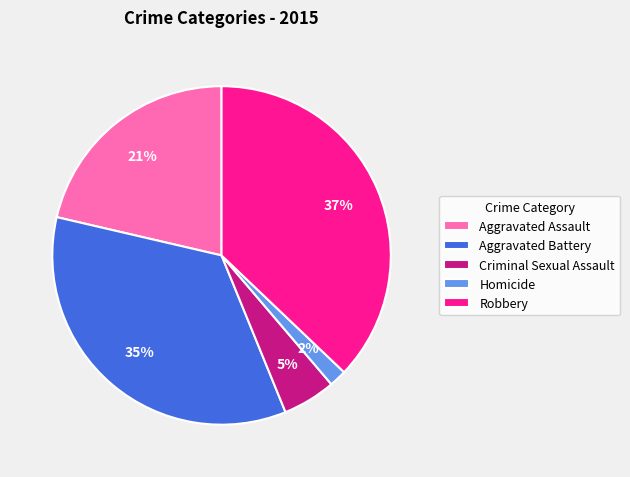

Is the sum of Aggravated Battery and Criminal Sexual Assault greater than half?

No